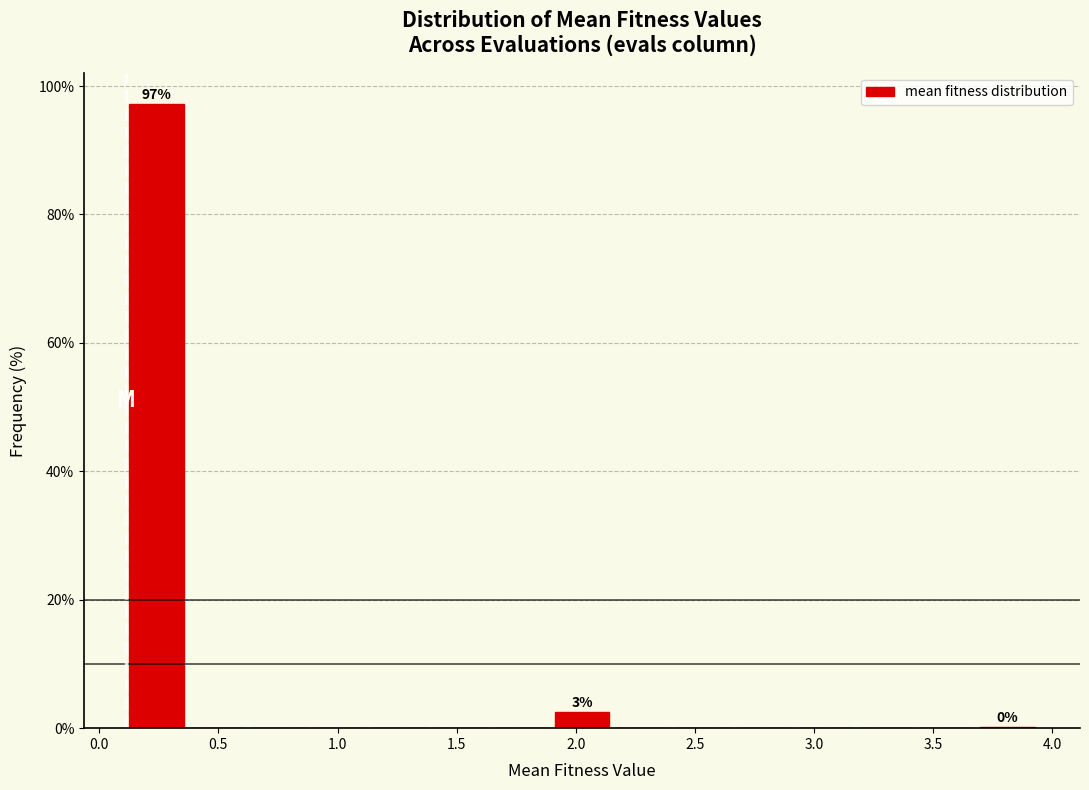

Over which range of the x-axis is the bar tallest?

0.10 to 0.35